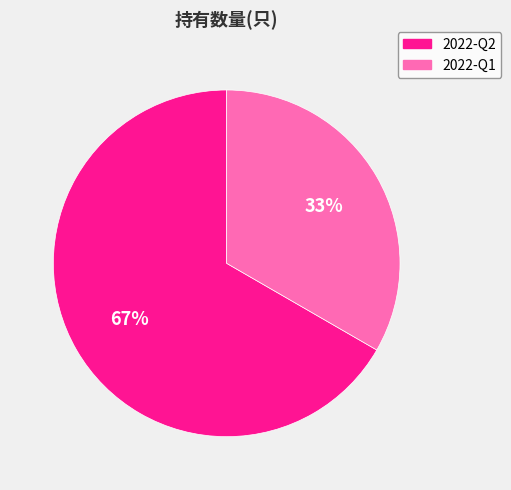

To the nearest percent, what percentage of the pie is 2022-Q2?

67%